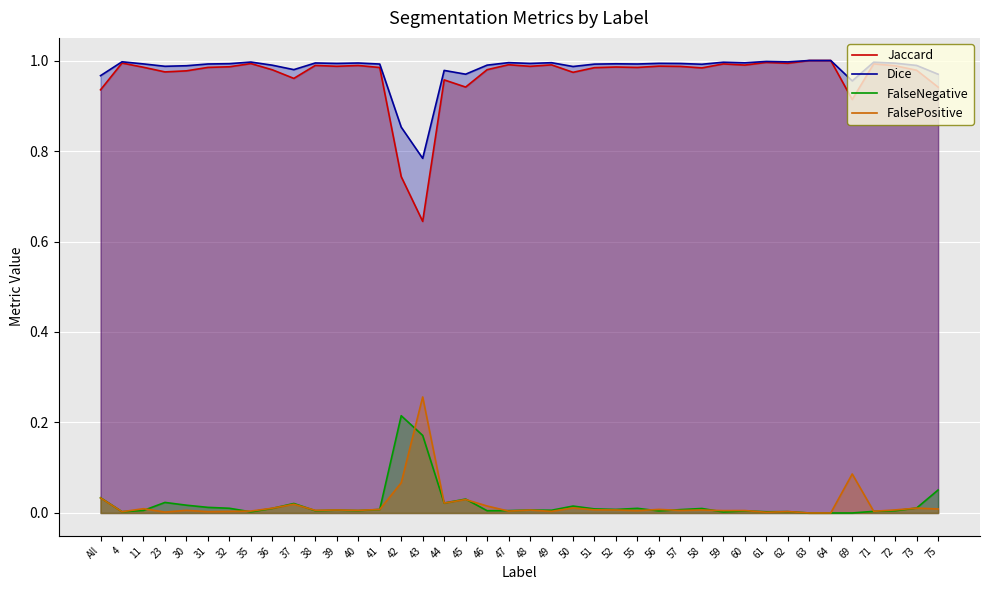

At which category does Dice reach its first local valley?

23